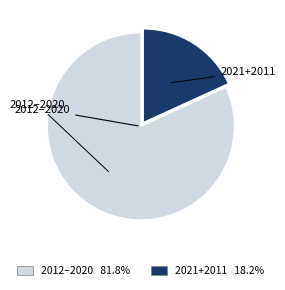

Is there a majority slice in this chart?

Yes